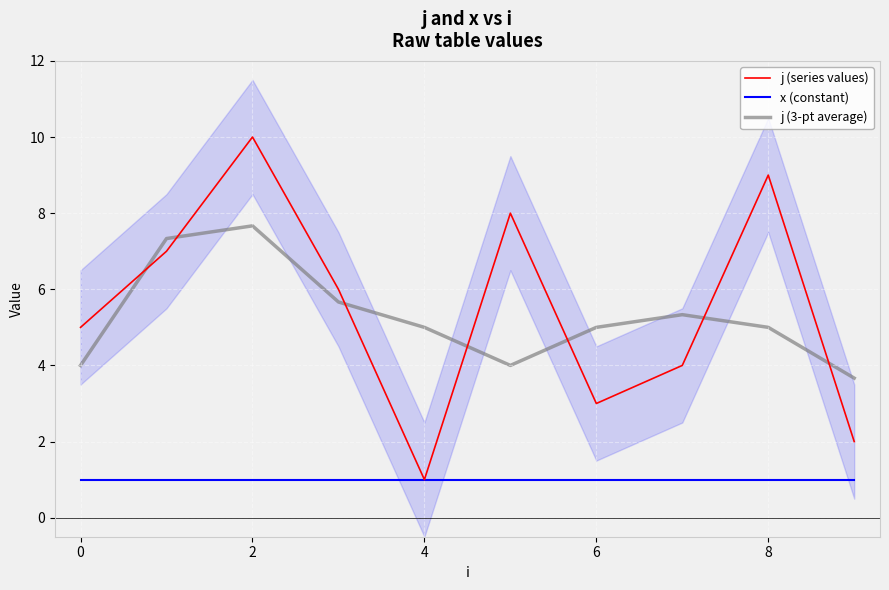

How many data points in j (series values) are above 6?

4